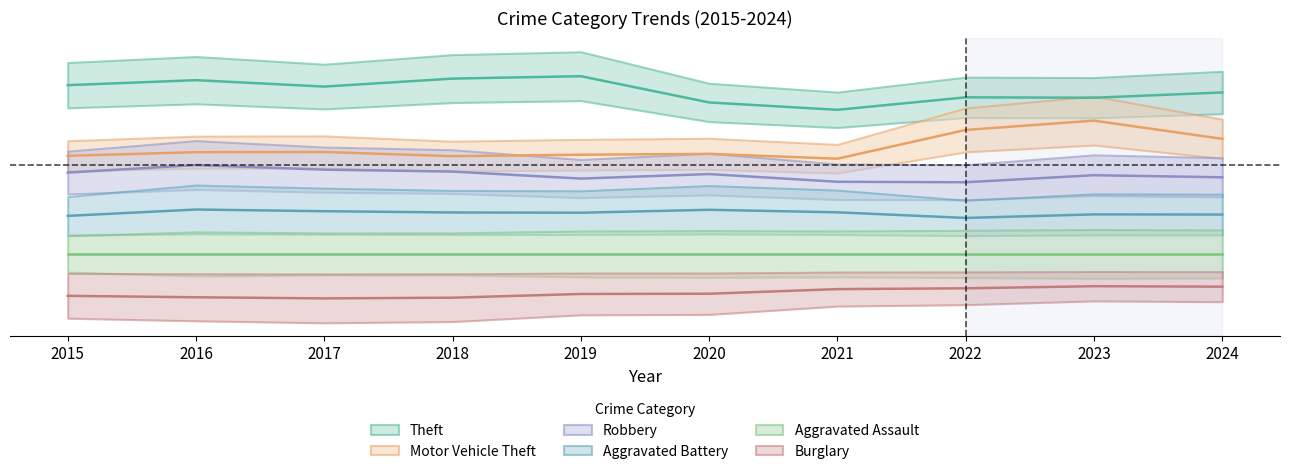

Is it true that Aggravated Battery equals -0.0 at 2016?

False